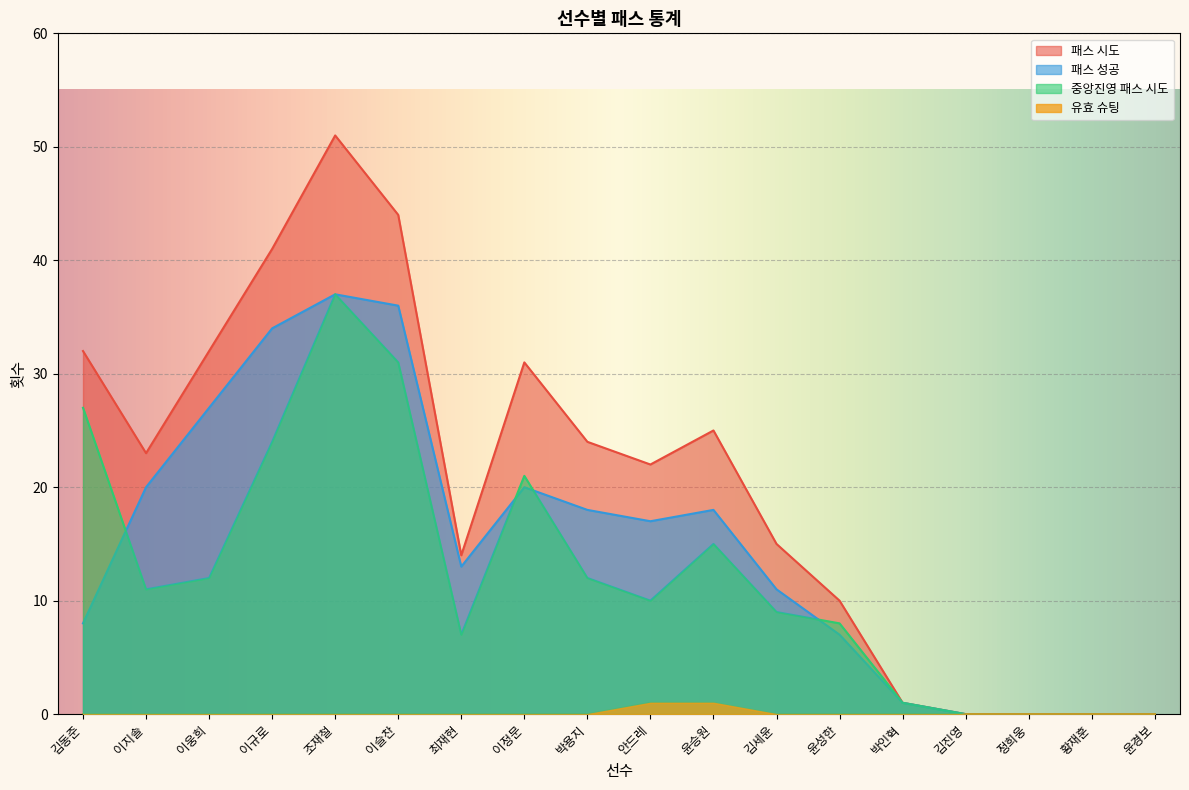

True or false: 중앙진영 패스 시도 and 패스 시도 cross at least once.

False